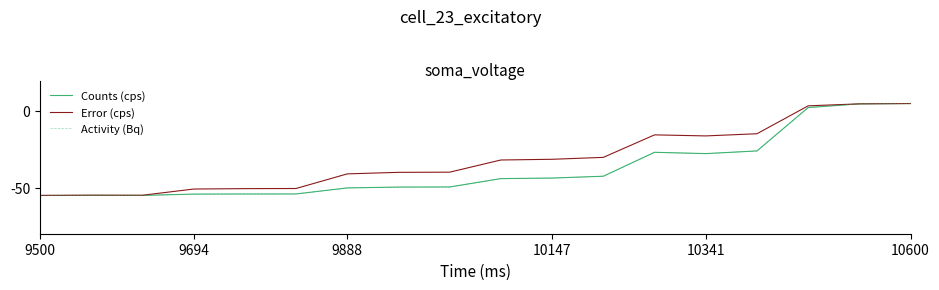

Is this an area chart (filled region under the line)?

No